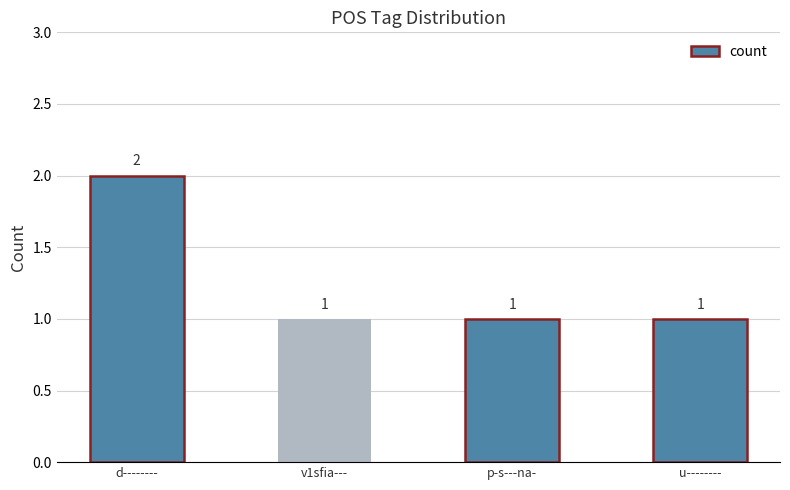

The chart shows a value of 1 at p-s---na-. True or false?

True